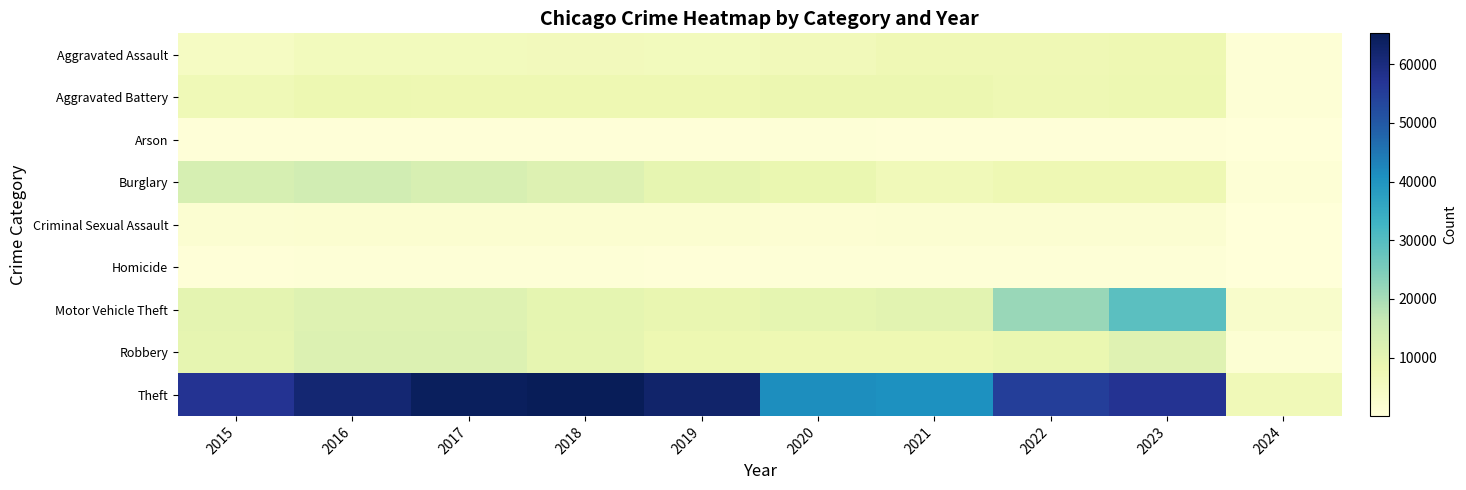

Count the number of data series in this chart.

9